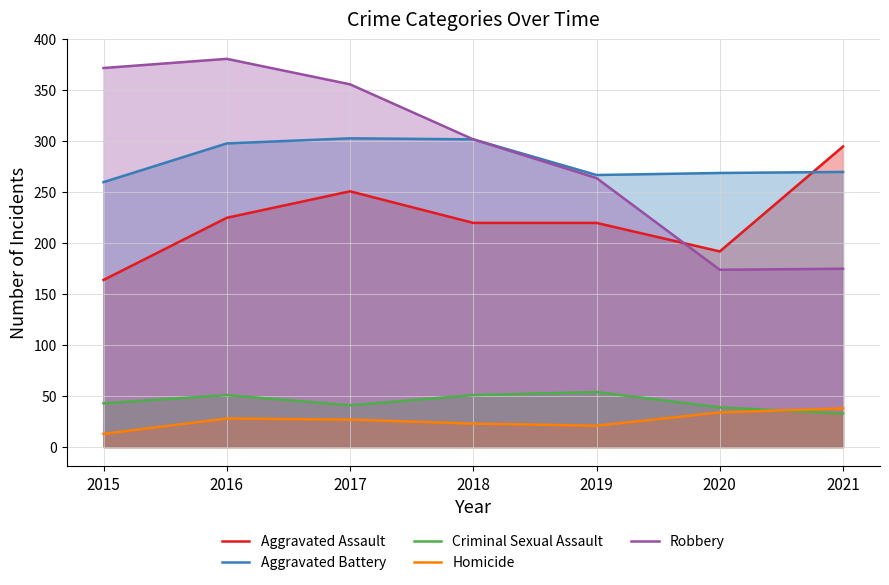

What is the value of the Robbery point at the 7th from the left?

175